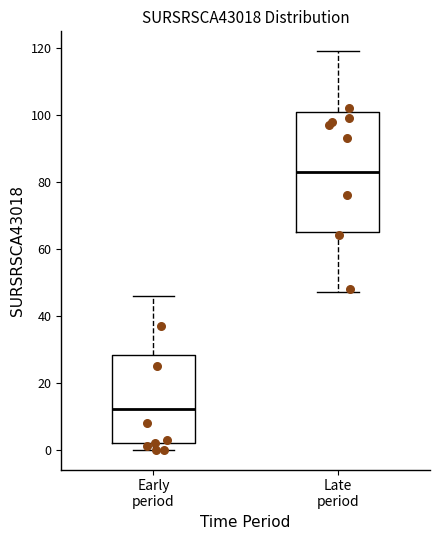

Where is the lower edge of the box for Early period on the y-axis? The values are not printed on the chart, so give them approximately, as read against the axis.

2